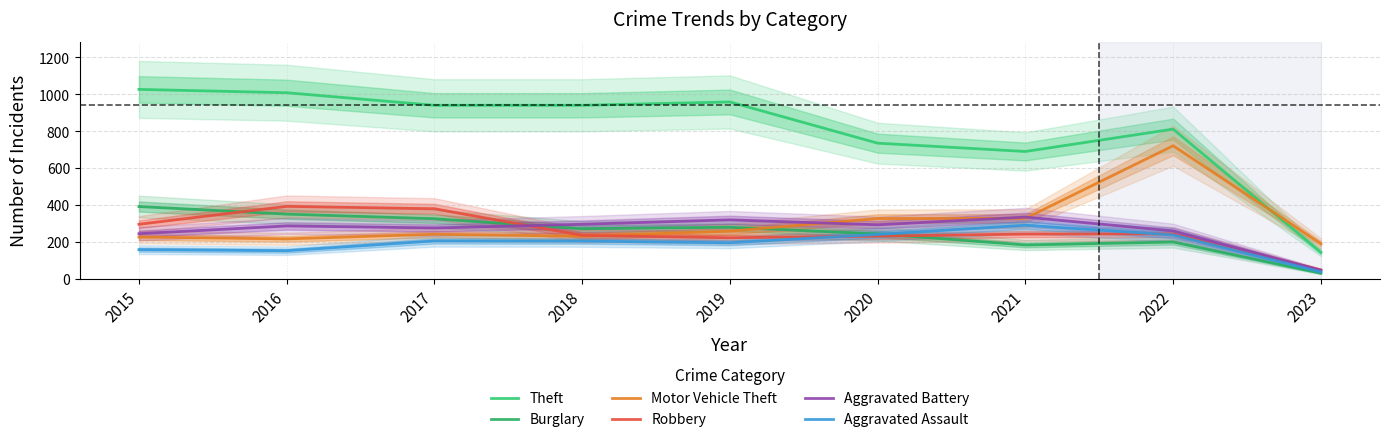

True or false: Burglary and Aggravated Battery cross at least once.

True